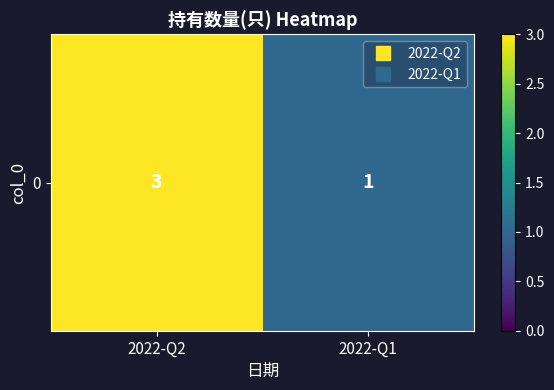

Which category has the highest value across all series?

2022-Q2